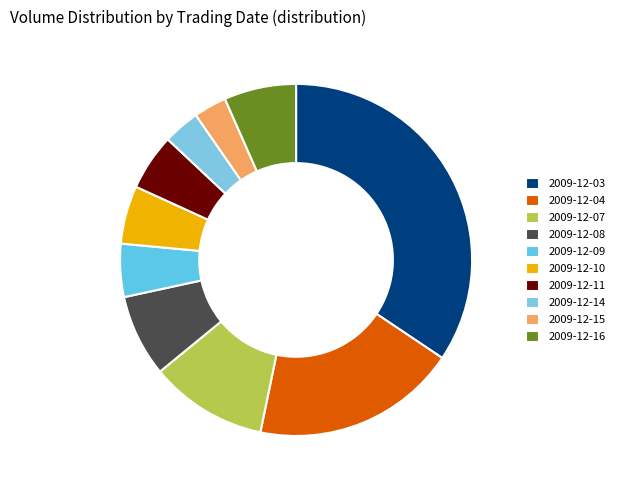

True or false: 2009-12-14 accounts for 3% of the total.

True